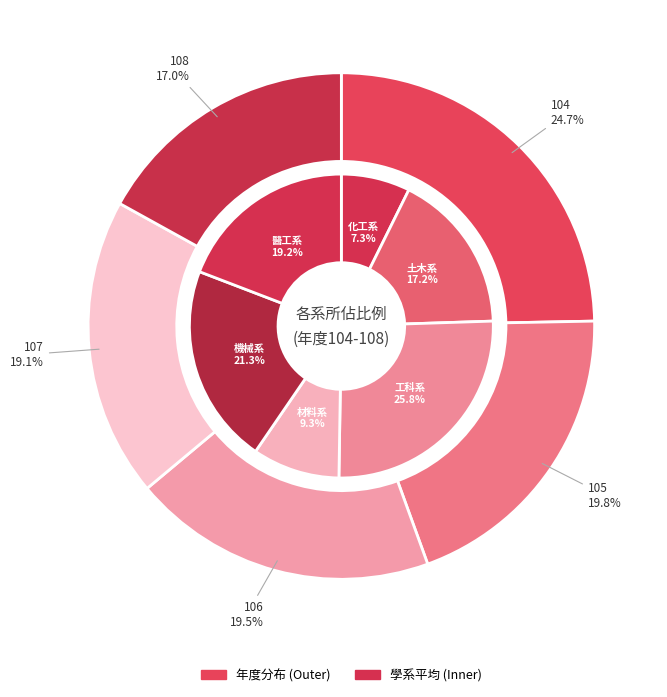

What is the difference between the highest and lowest values at 105?

0.1